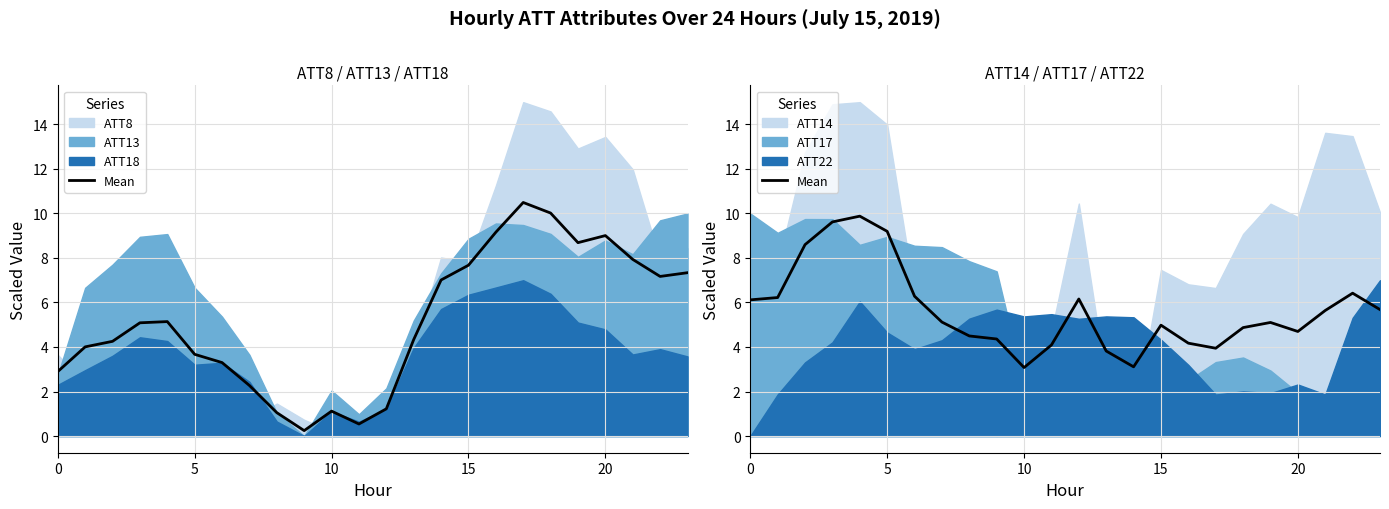

How many points are lower than both their immediate neighbors (excluding endpoints)?

4